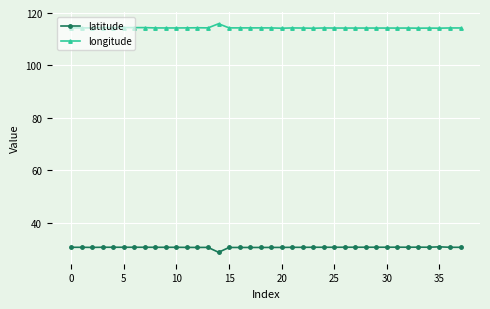

True or false: latitude and longitude cross at least once.

False